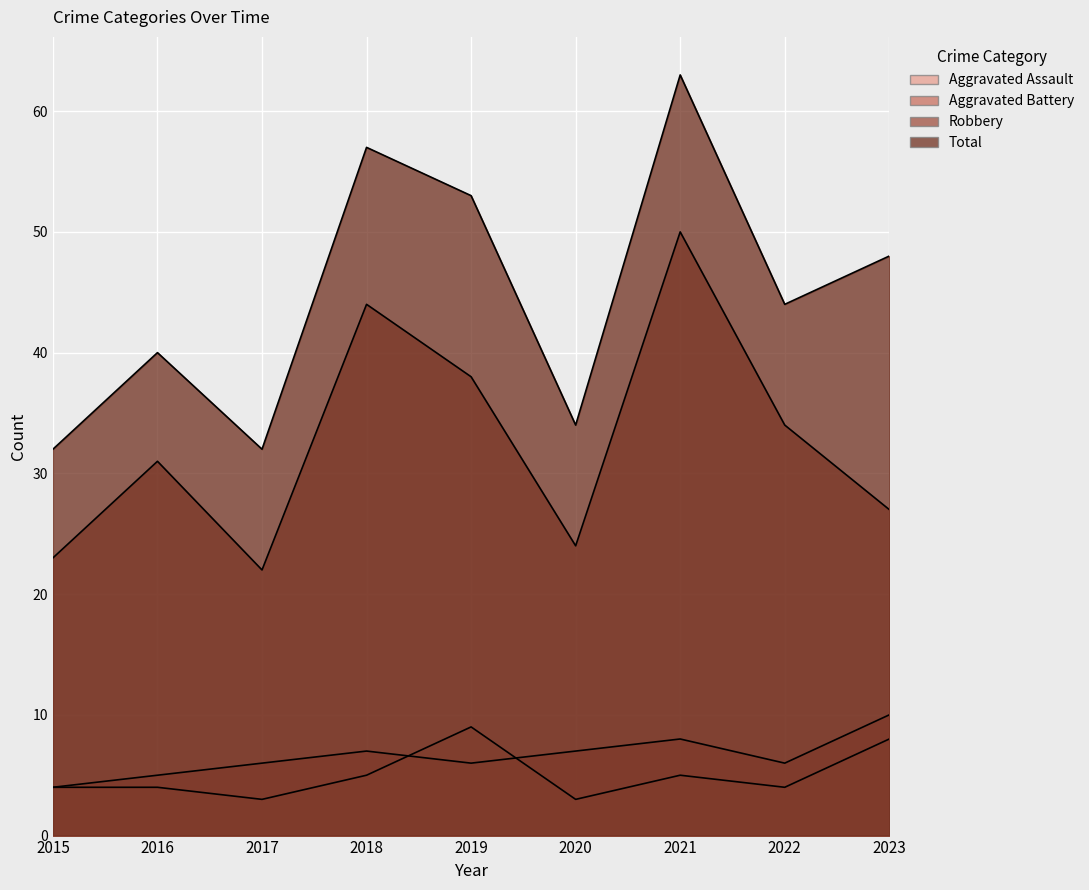

How many interior local peaks does the Aggravated Assault series have?

2